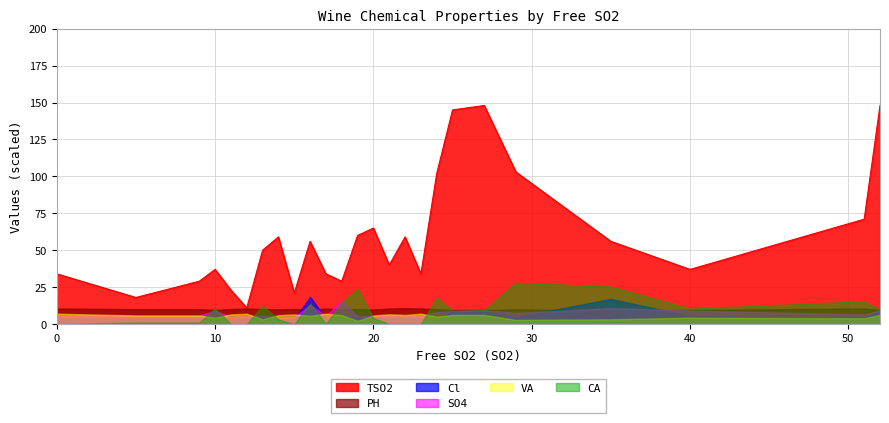

List the labels in order of PH value, largest first.

22, 51, 0, 12, 17, 21, 23, 11, 15, 19, 13, 5, 9, 24, 14, 29, 20, 18, 10, 27, 40, 52, 25, 16, 35